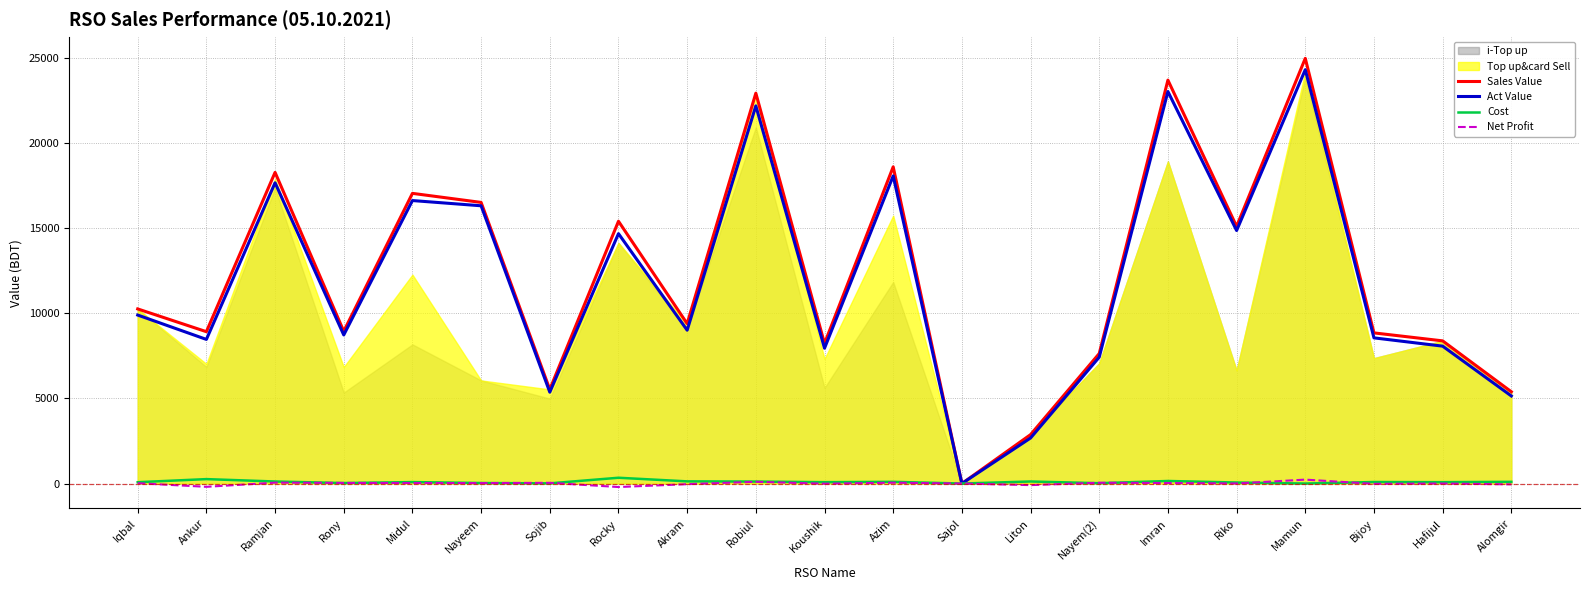

What is the sum of all Act Value values?

249086.4